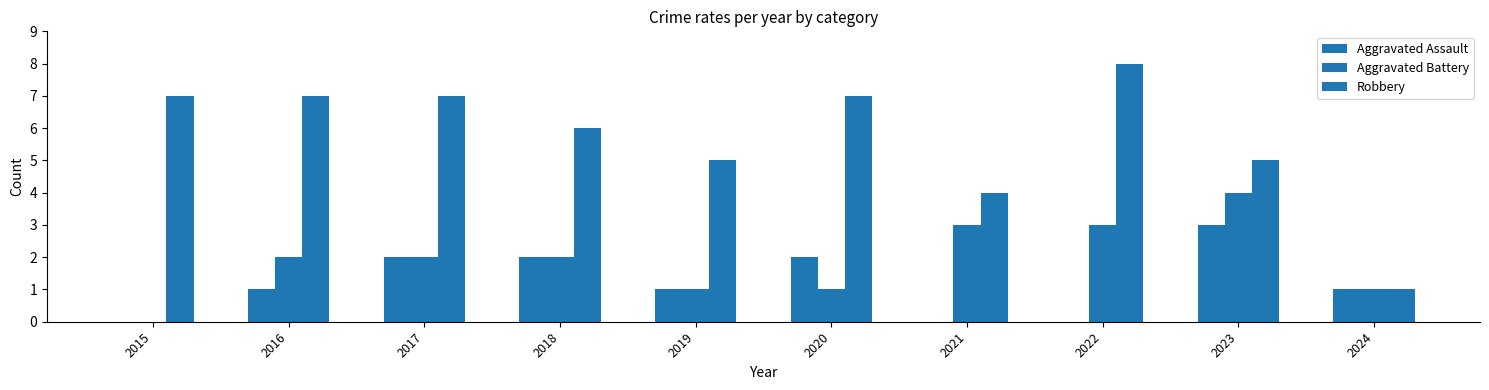

Between 2021 and 2023, which series saw the biggest shift?

Aggravated Assault